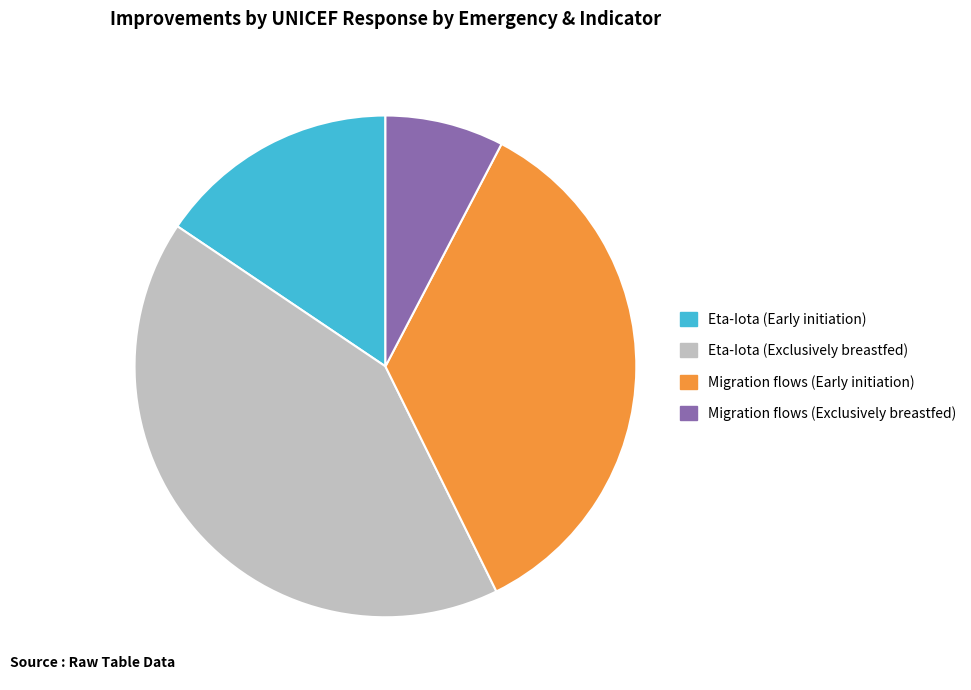

The Migration flows (Early initiation) slice represents 35% of the pie. True or false?

True